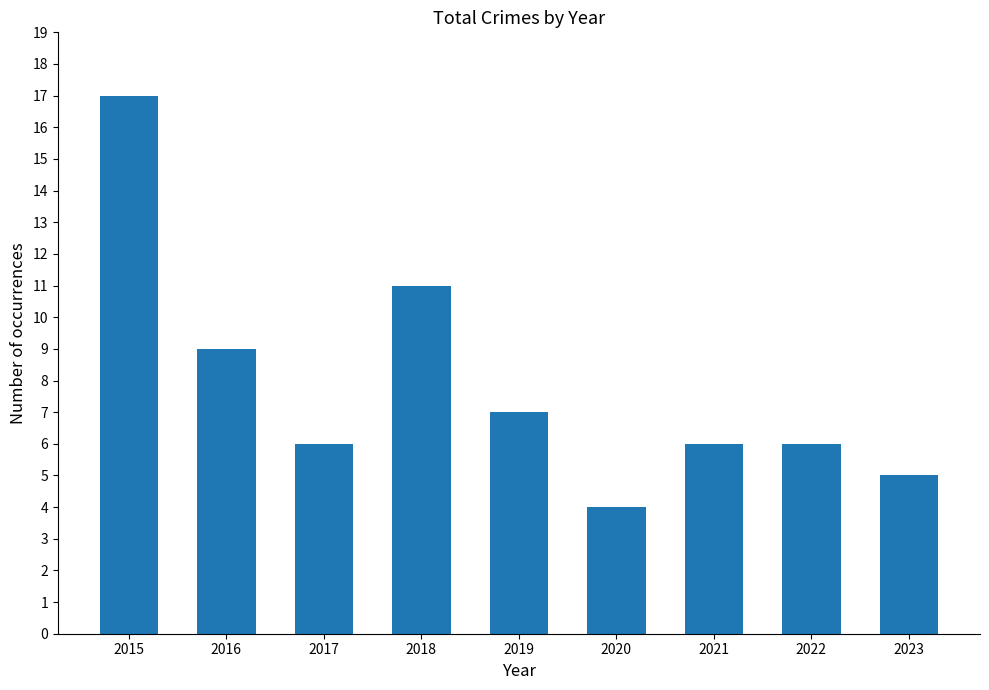

Which label corresponds to the smallest value in the chart?

2020